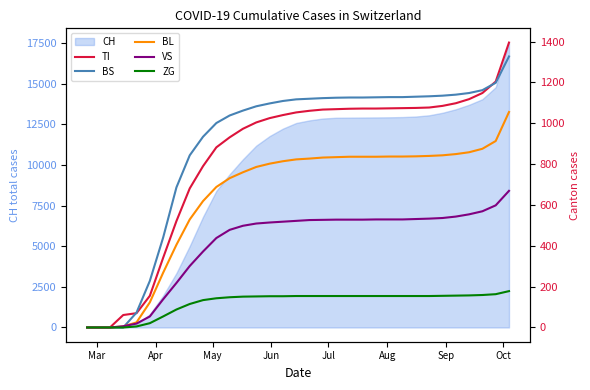

What is the difference between the maximum and minimum values in the BS series?

1327